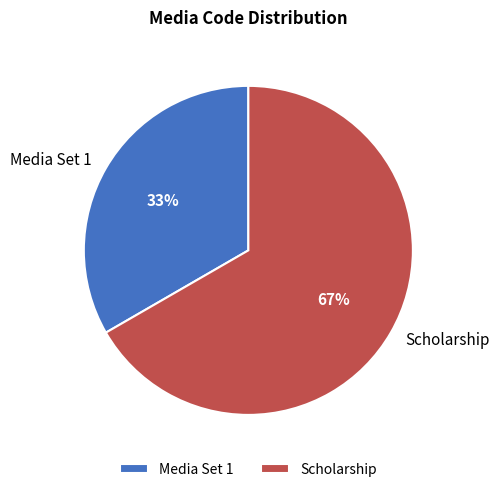

How many segments does this pie chart have?

2